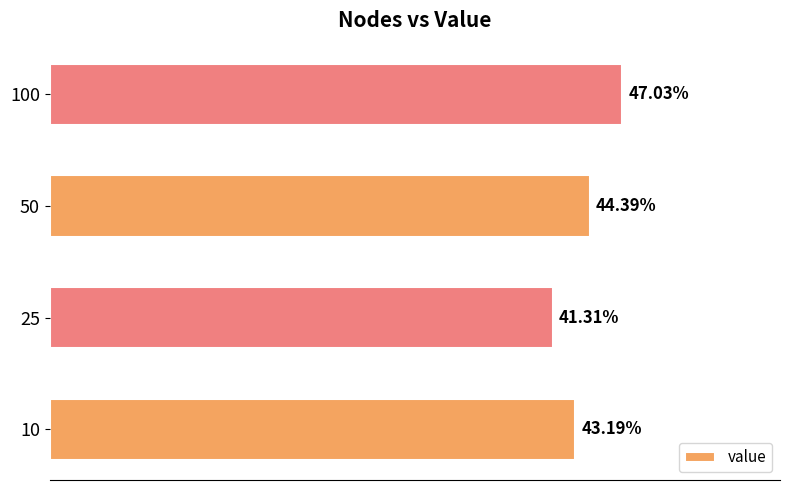

Rank the categories by value from highest to lowest.

100, 50, 10, 25